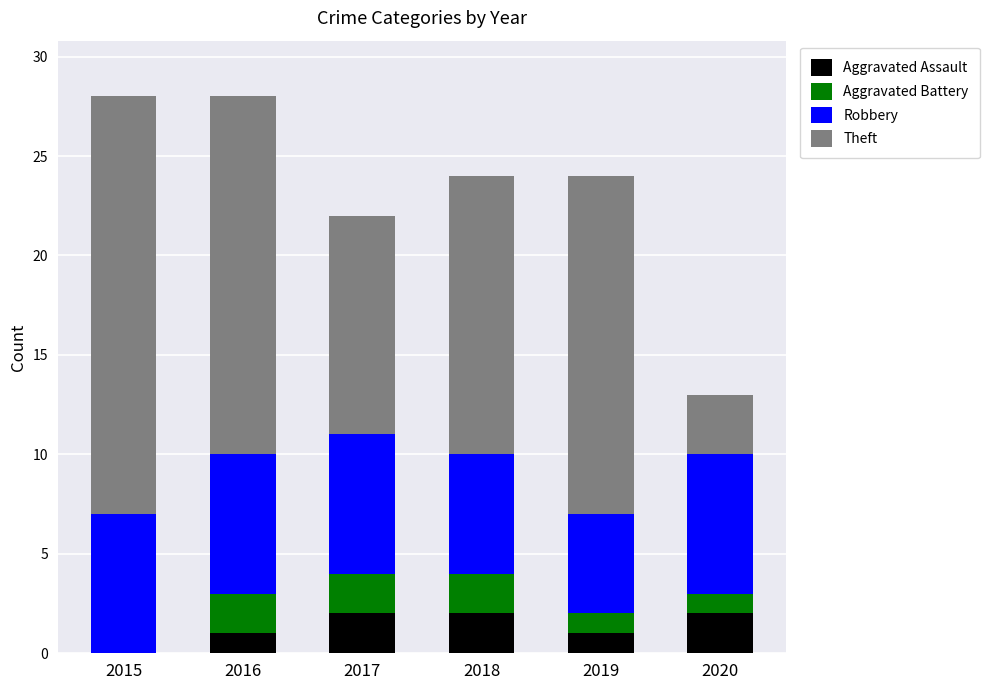

What is the sum of all Aggravated Assault values?

8